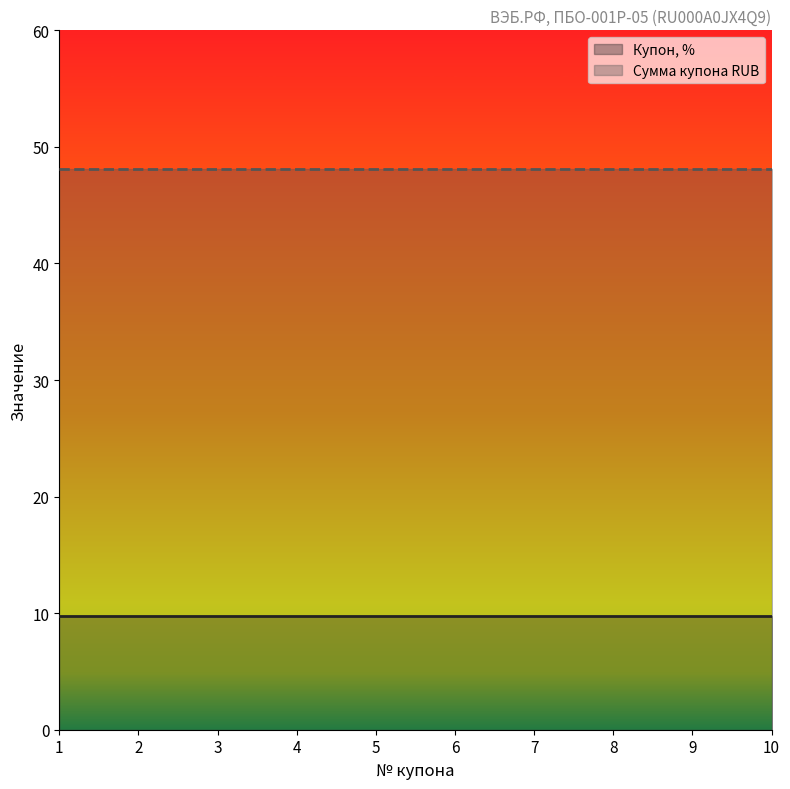

True or false: Купон, % (line) and Сумма купона RUB (line) intersect in this chart.

False